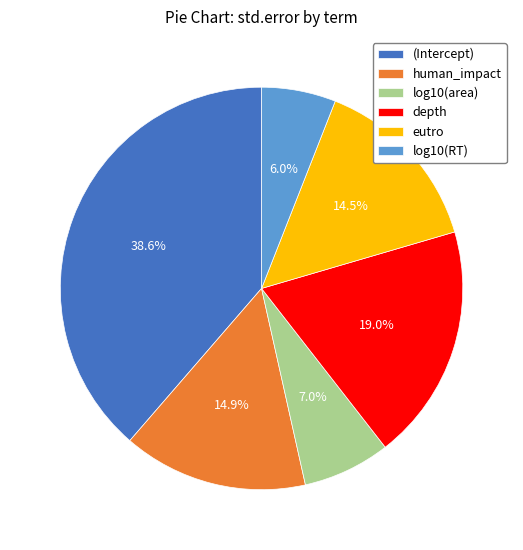

To the nearest percent, what is the combined percentage of log10(RT) and (Intercept)?

45%